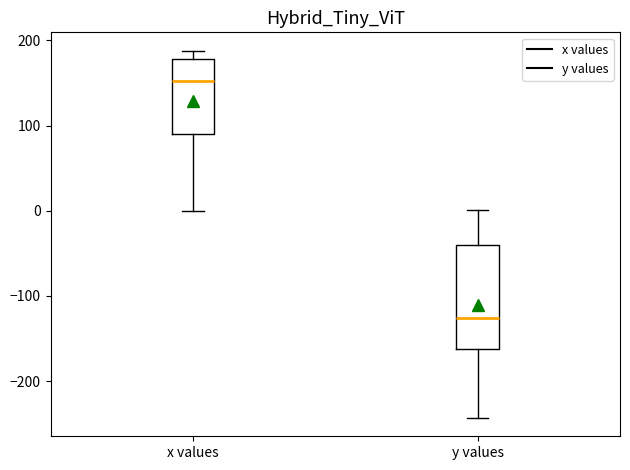

Reading left to right, transcribe this box plot: for each box, give where its median line is, the range the box spans, and where its two whiskers end, as read against the y-axis. The values are not printed on the chart, so give them approximately, as read against the axis.

x values: median 150, box 90 to 180, whiskers 0 to 190
y values: median -130, box -160 to -40, whiskers -240 to 0